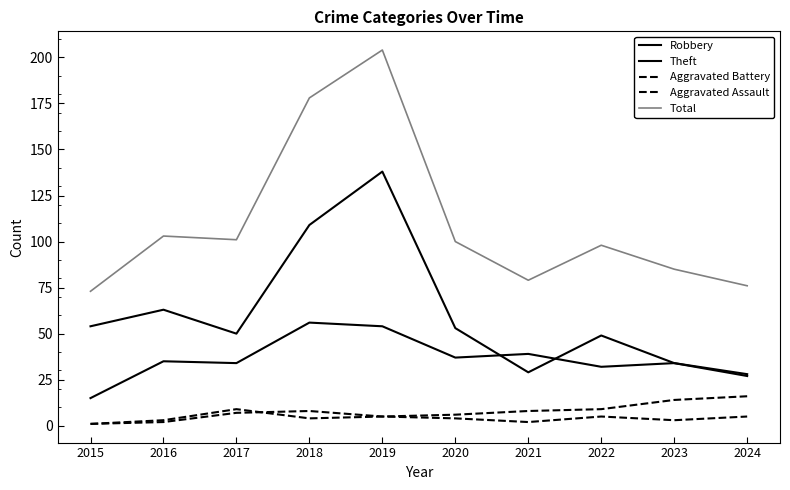

Does the chart have visible grid lines?

No